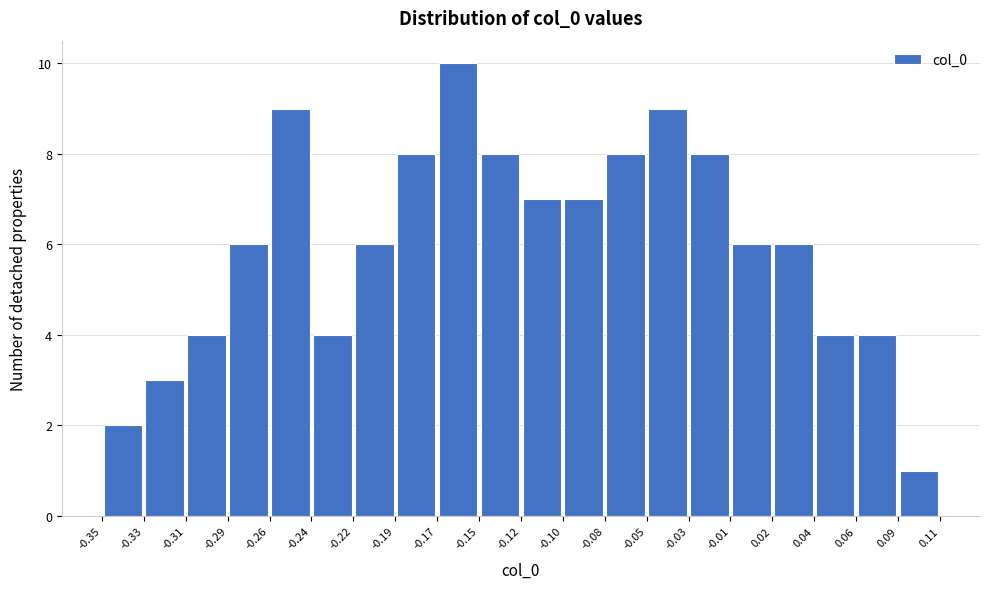

Reading left to right, transcribe this chart: for each bar, give the range it covers on the x-axis and its height. The values are not printed on the chart, so give them approximately, as read against the axis.

-0.35 to -0.33: 2
-0.33 to -0.31: 3
-0.31 to -0.29: 4
-0.29 to -0.26: 6
-0.26 to -0.24: 9
-0.24 to -0.22: 4
-0.22 to -0.19: 6
-0.19 to -0.17: 8
-0.17 to -0.15: 10
-0.15 to -0.12: 8
-0.12 to -0.10: 7
-0.10 to -0.08: 7
-0.08 to -0.05: 8
-0.05 to -0.03: 9
-0.03 to -0.01: 8
-0.01 to 0.02: 6
0.02 to 0.04: 6
0.04 to 0.06: 4
0.06 to 0.09: 4
0.09 to 0.11: 1